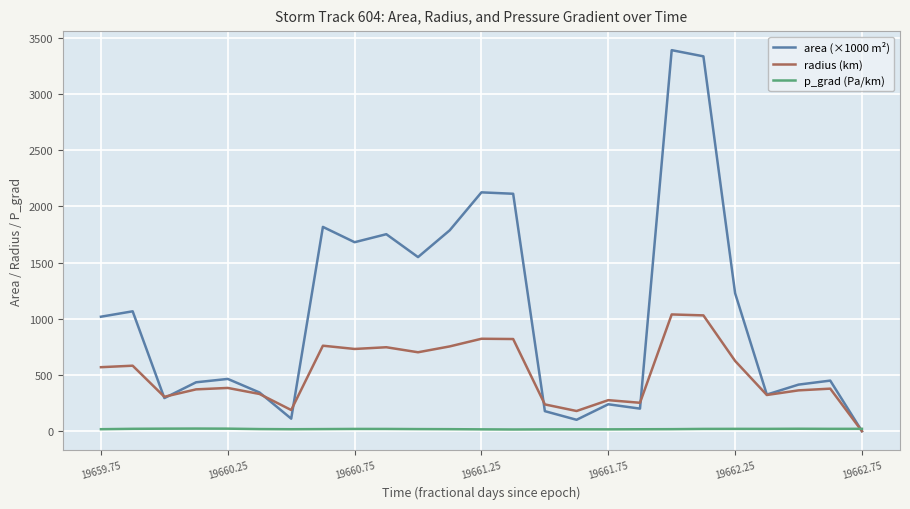

Which series has the largest range (max minus min)?

area (×1000 m²)